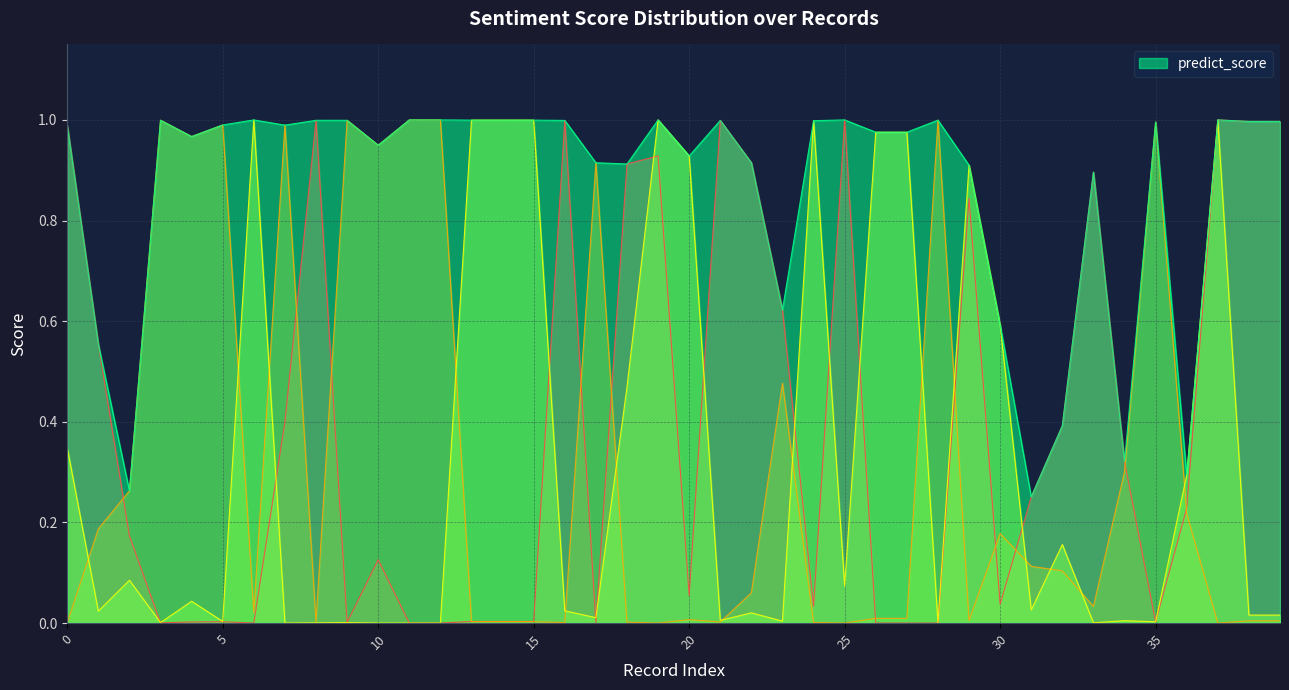

True or false: predict_score and __label__negative intersect in this chart.

False